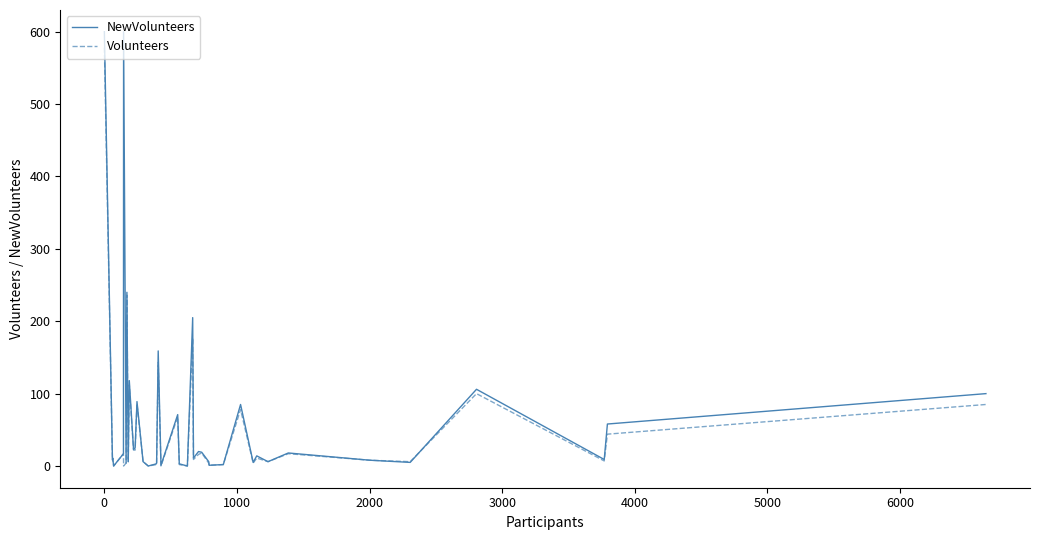

List the series in order of their overall mean, lowest first.

Volunteers, NewVolunteers